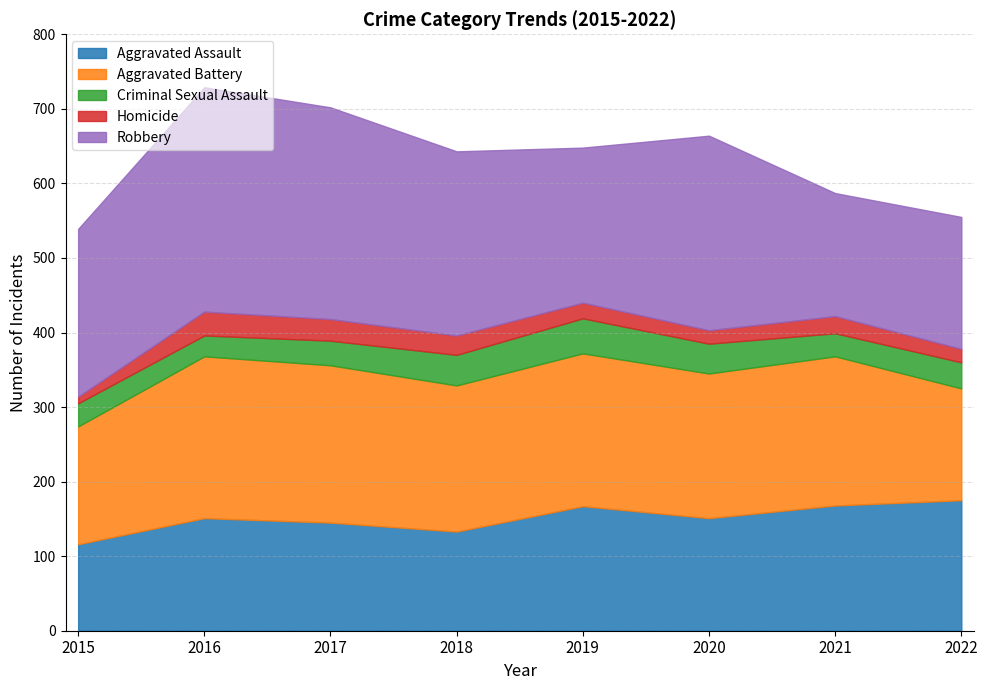

What is the value of the Robbery point at the 6th from the left?

261